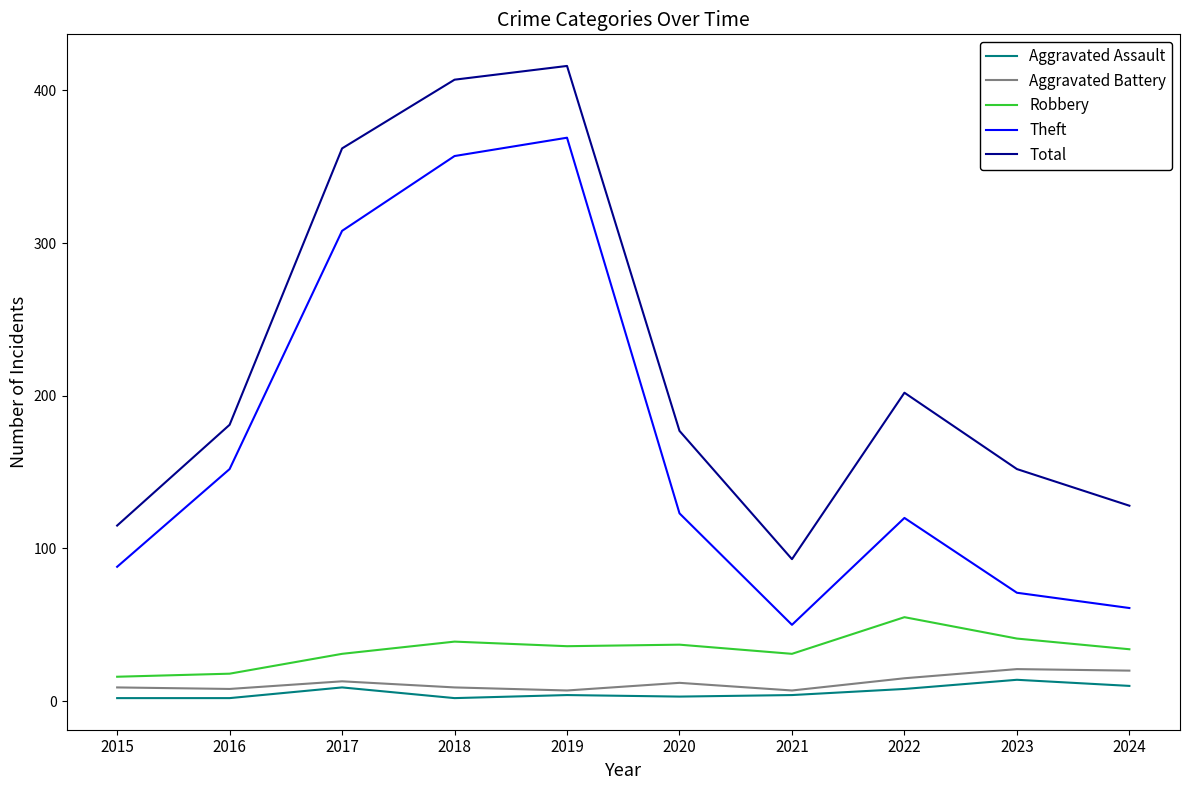

List the series in order of their peak value, lowest first.

Aggravated Assault, Aggravated Battery, Robbery, Theft, Total